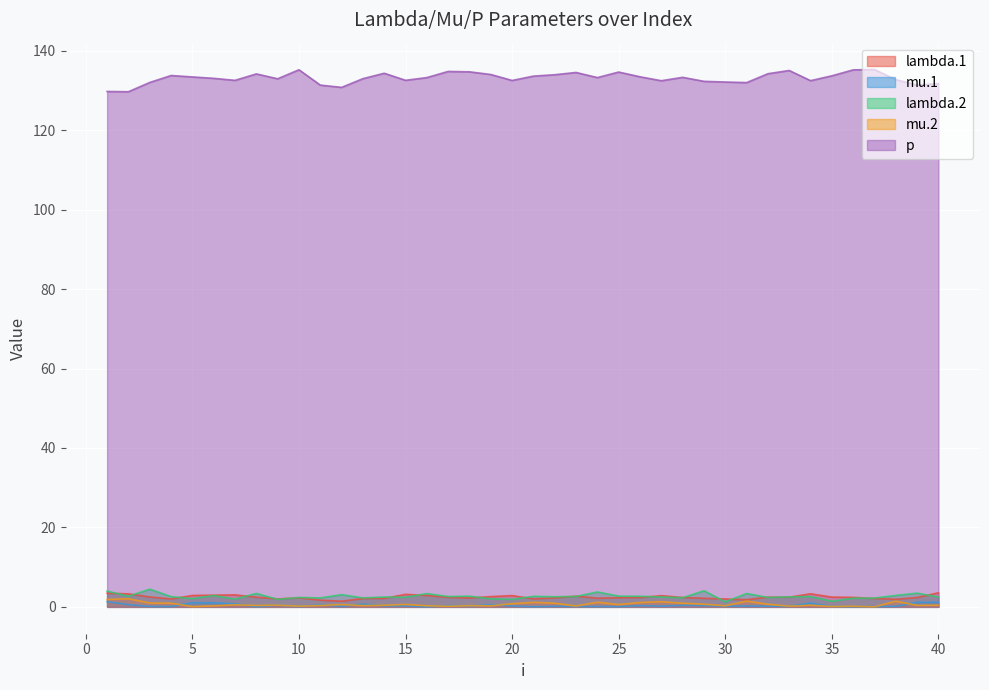

At how many categories does at least one series exceed 8?

40